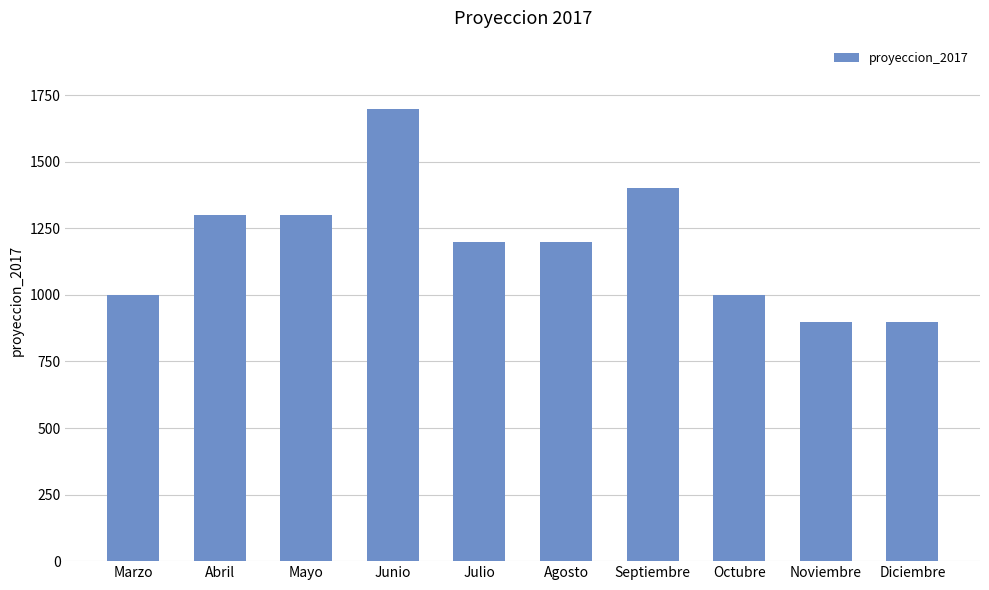

Is it true that the value at Agosto is 1778?

False